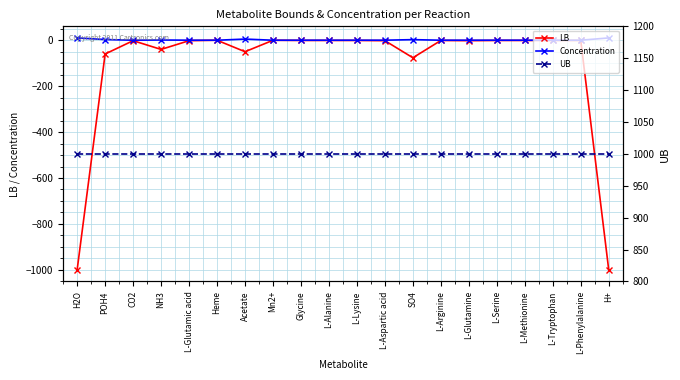

List the labels in order of Concentration value, largest first.

H2O, H+, Acetate, POH4, SO4, NH3, CO2, L-Glutamic acid, L-Aspartic acid, L-Glutamine, Glycine, L-Alanine, L-Lysine, L-Arginine, L-Serine, L-Methionine, L-Tryptophan, L-Phenylalanine, Mn2+, Heme